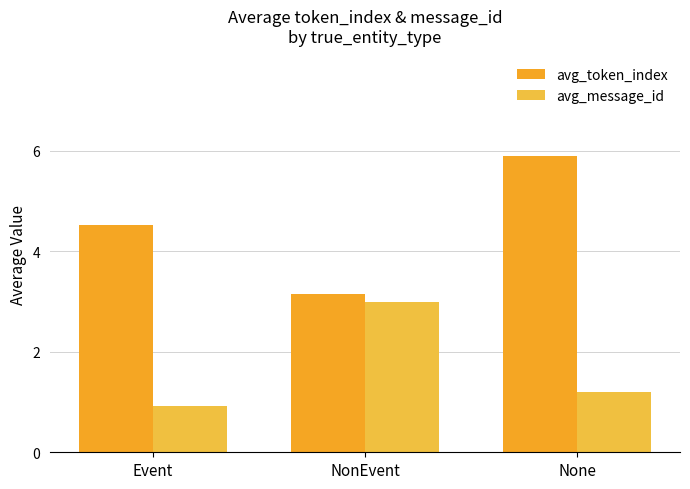

What position from the right is None?

1